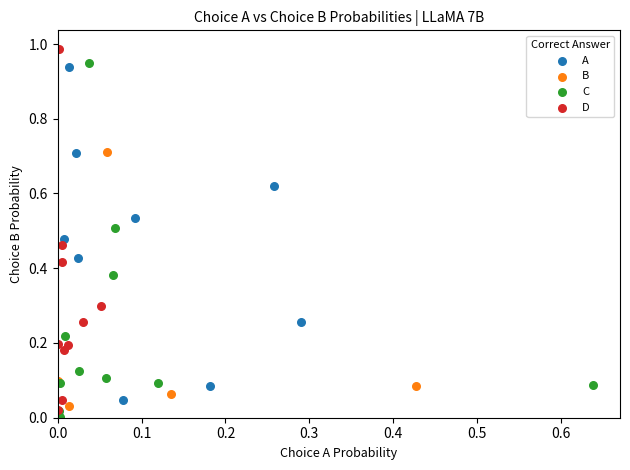

What are all the series names shown in the legend?

A, B, C, D